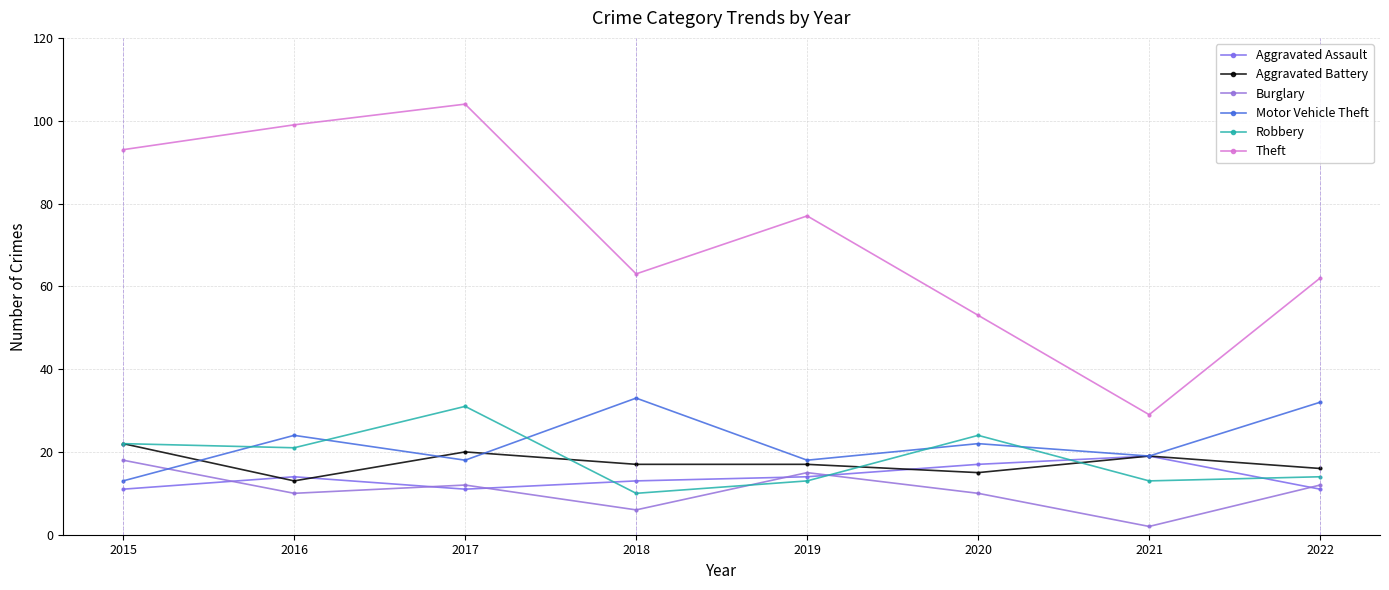

What is the value of the Aggravated Assault point at the 7th from the left?

19